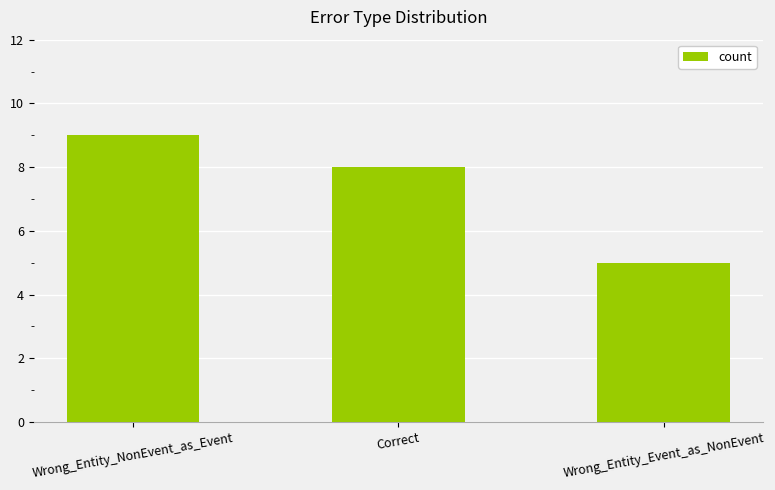

The chart shows a value of 3 at Wrong_Entity_NonEvent_as_Event. True or false?

False